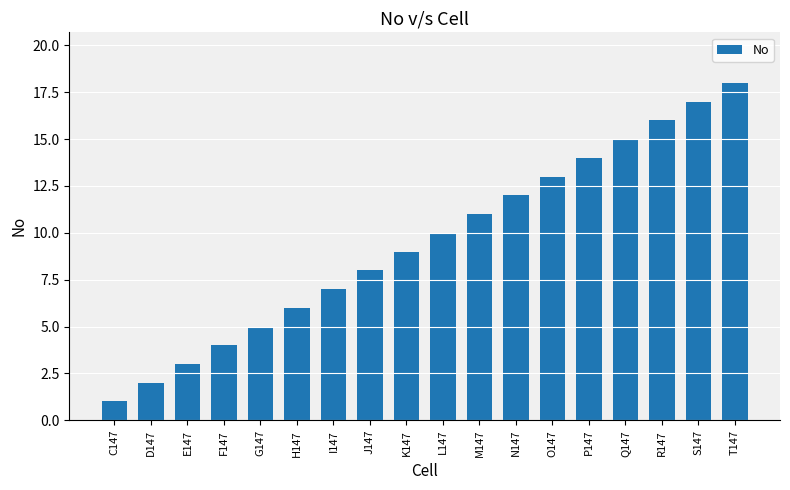

Reading right to left, what are all the values shown in this chart?

T147=18	S147=17	R147=16	Q147=15	P147=14	O147=13	N147=12	M147=11	L147=10	K147=9	J147=8	I147=7	H147=6	G147=5	F147=4	E147=3	D147=2	C147=1